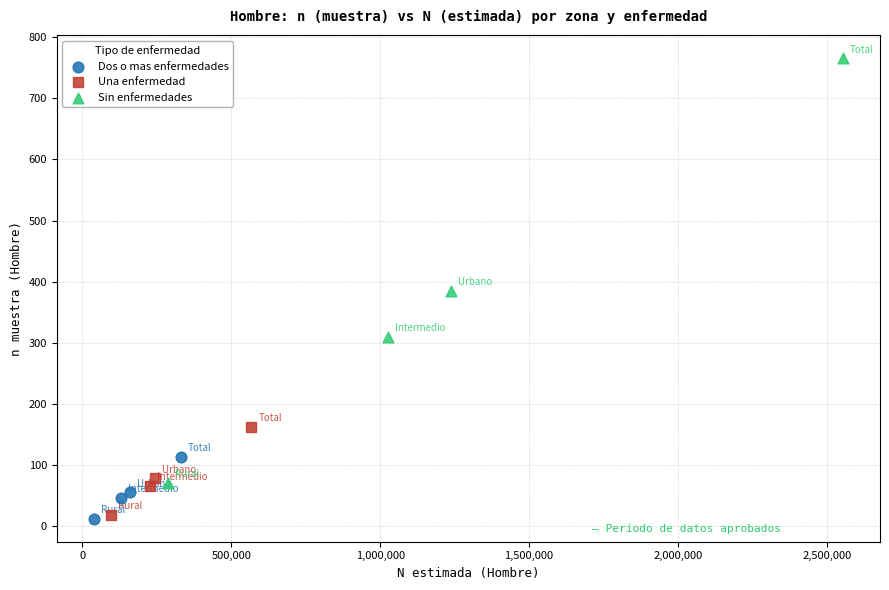

Which series reaches the maximum Y coordinate?

Sin enfermedades